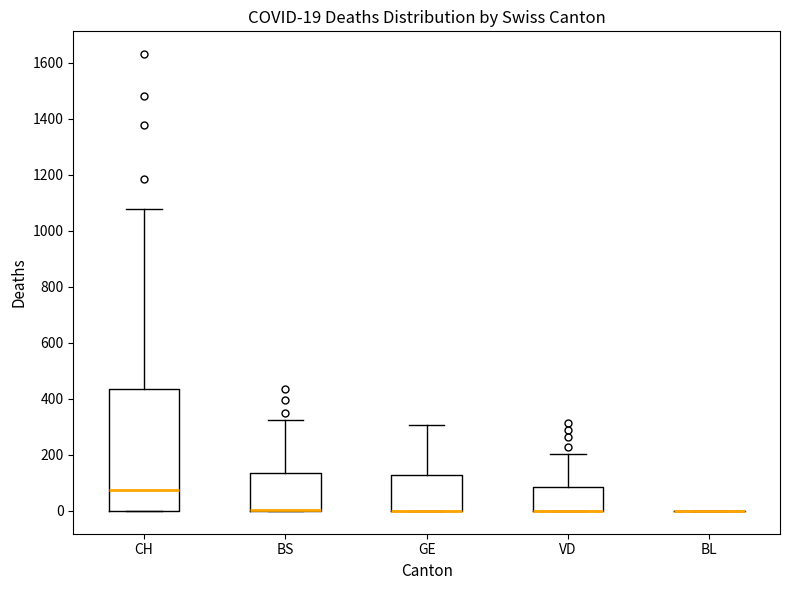

Comparing the boxes themselves (not the whiskers), which one is the tallest?

CH